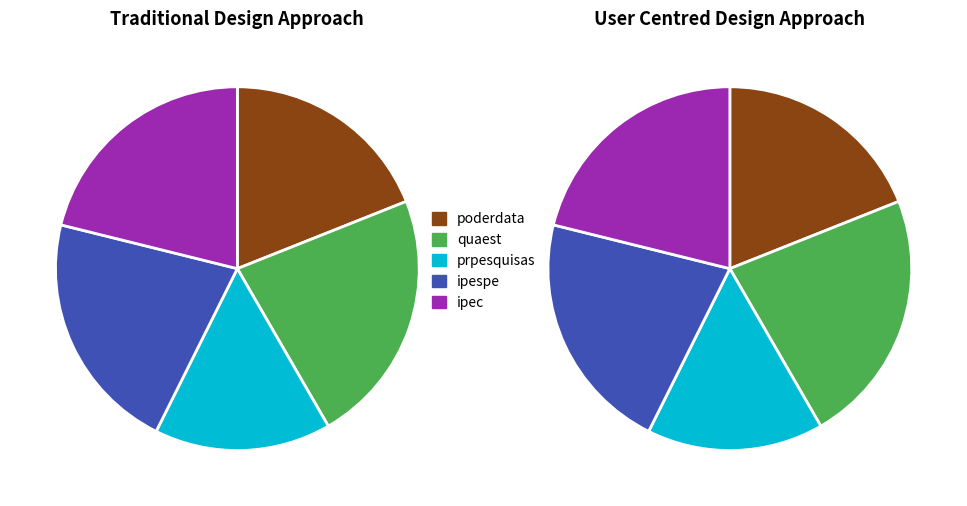

Combined, do ipec and ipespe account for over 50%?

No